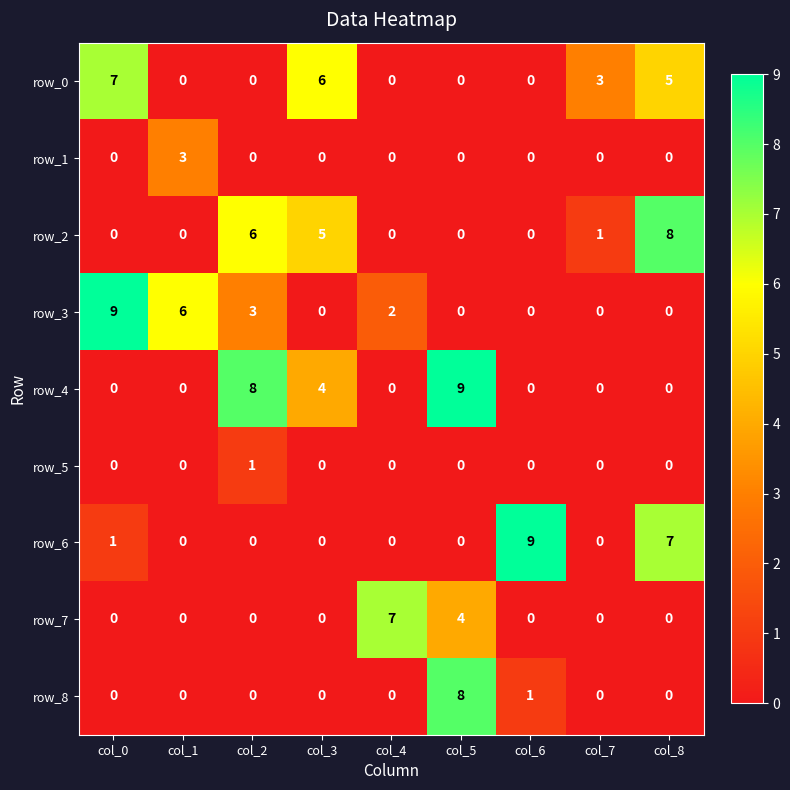

True or false: row_5 has a value of 1 at col_4.

False